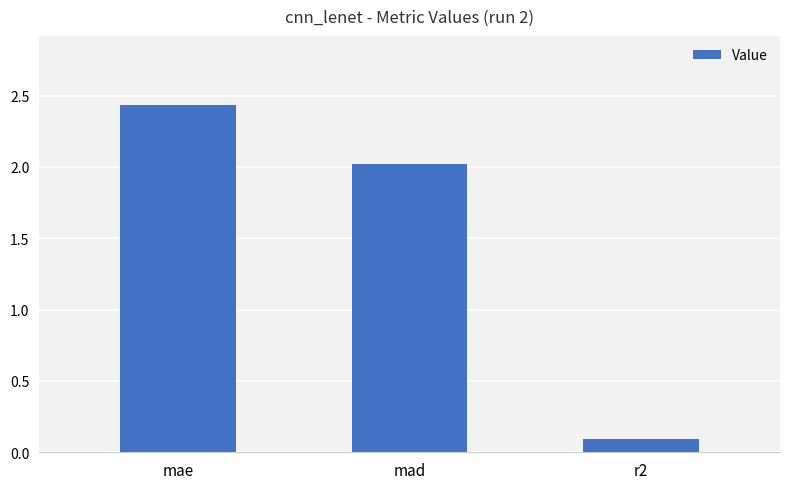

What is the minimum value shown in the chart?

0.1